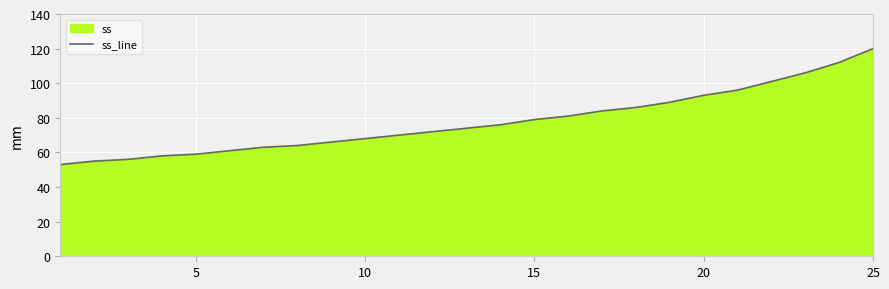

What is the difference between the maximum and minimum values?

67